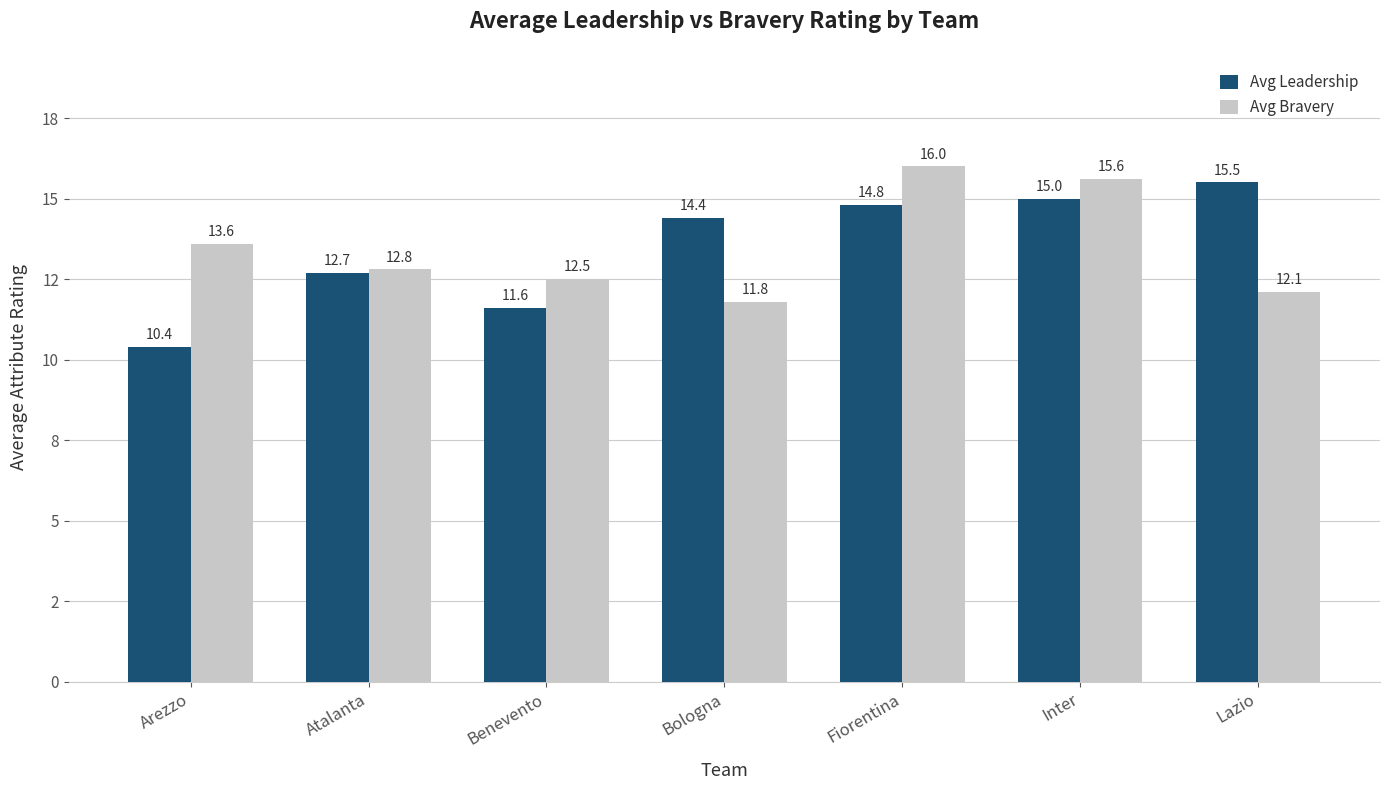

Which series has the widest spread of values?

Avg Leadership